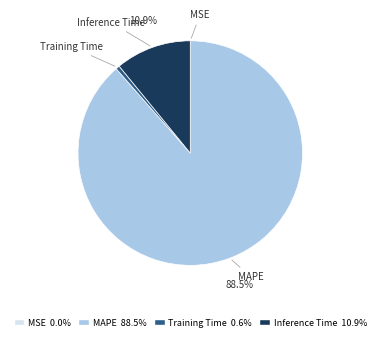

What is the majority slice?

MAPE